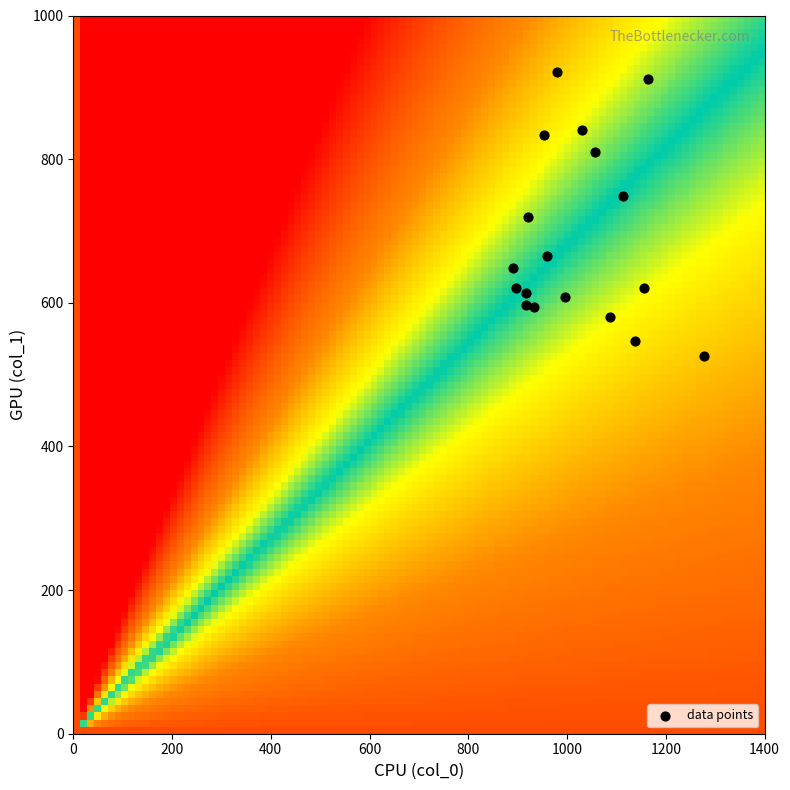

What is the range of Y values (max minus min)?

394.9